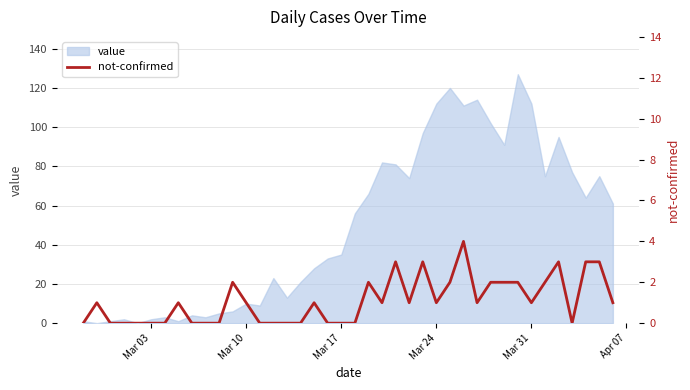

What is the highest value of the value series?

127